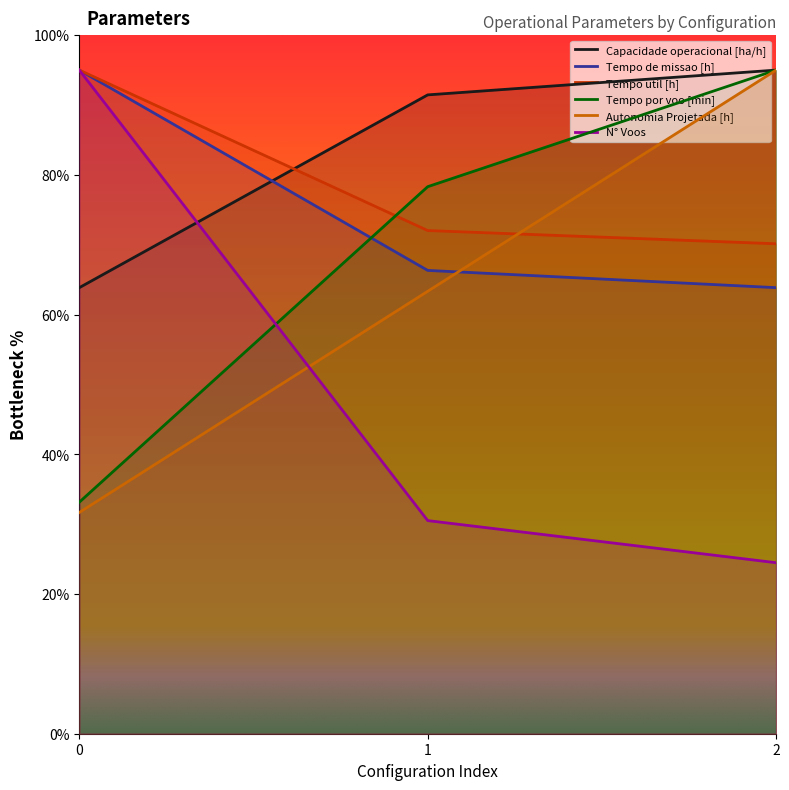

What is the value of the Autonomia Projetada [h] point at the 3rd from the left?

95.0